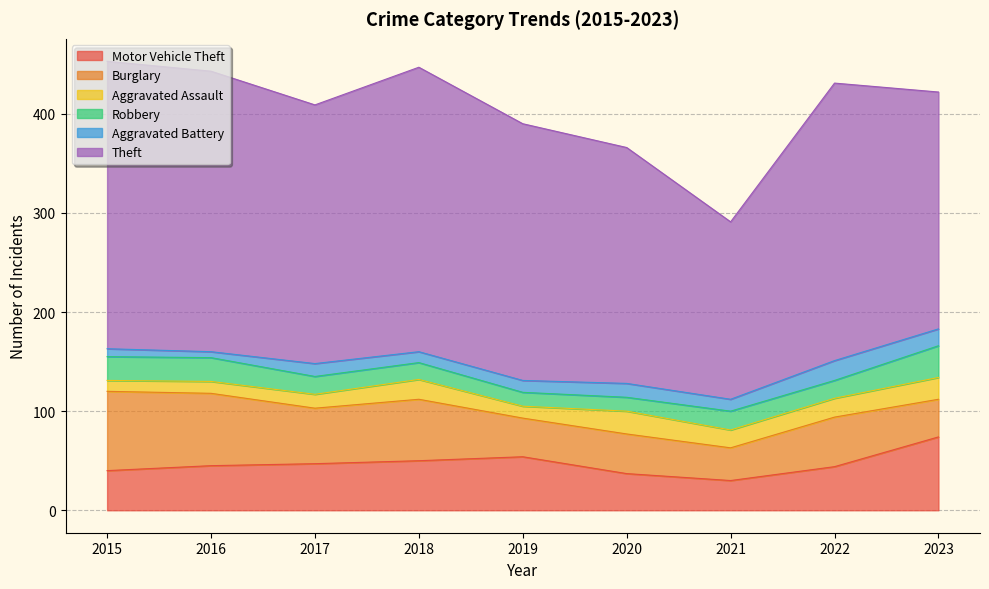

Reading left to right, list all the values displayed in this chart.

Motor Vehicle Theft: 40	45	47	50	54	37	30	44	74
Burglary: 80	73	56	62	39	40	33	50	38
Aggravated Assault: 11	12	14	20	12	23	18	19	22
Robbery: 24	24	18	17	14	14	19	18	32
Aggravated Battery: 8	6	13	11	12	14	12	20	17
Theft: 290	283	261	287	259	238	179	280	239